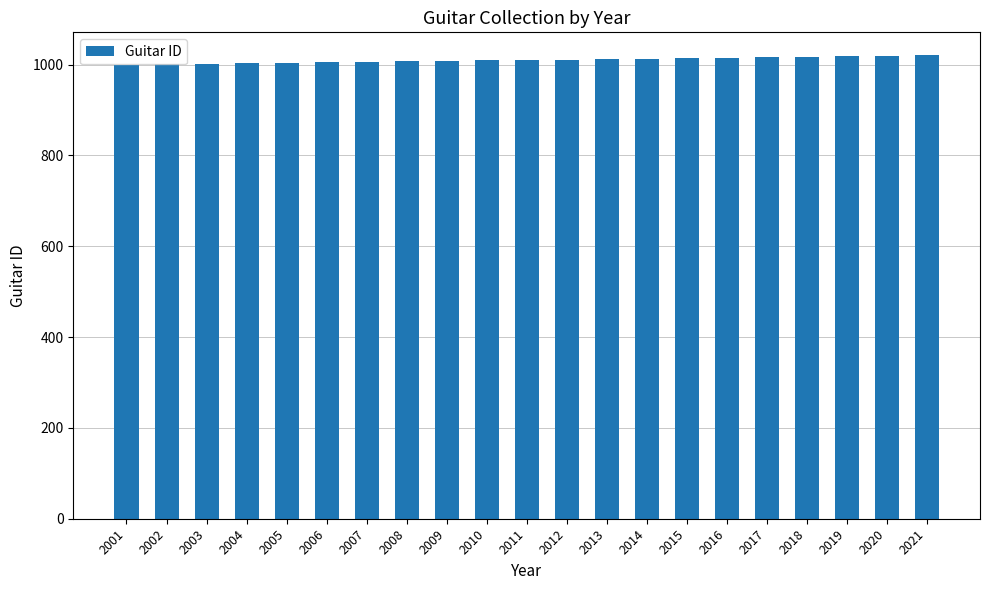

What is the value of the 18th bar from the left?

1017